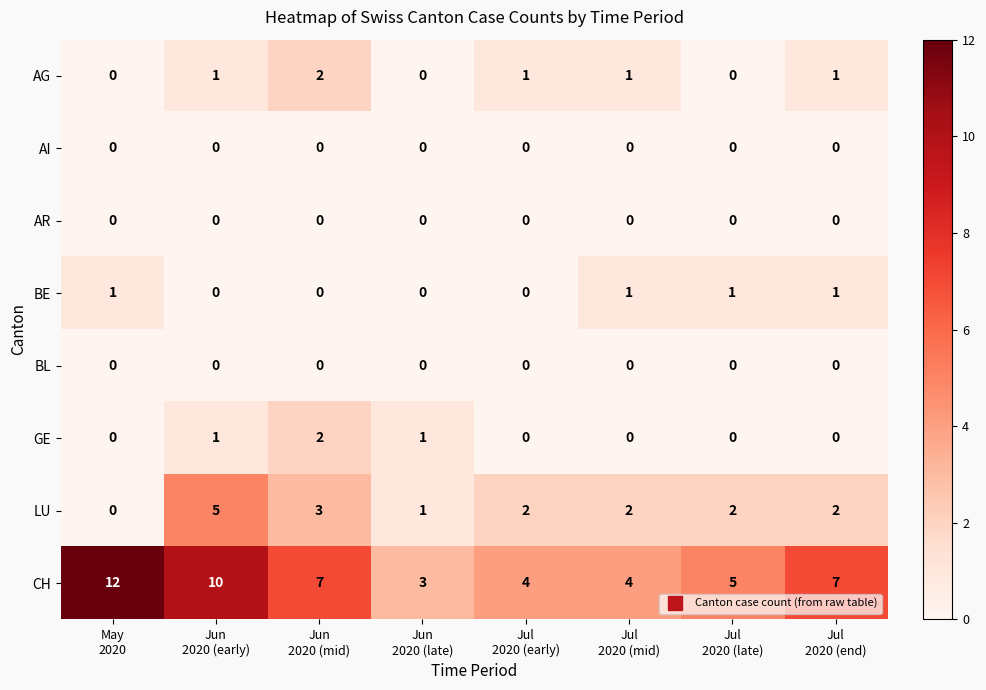

At how many categories does at least one series exceed 1?

8